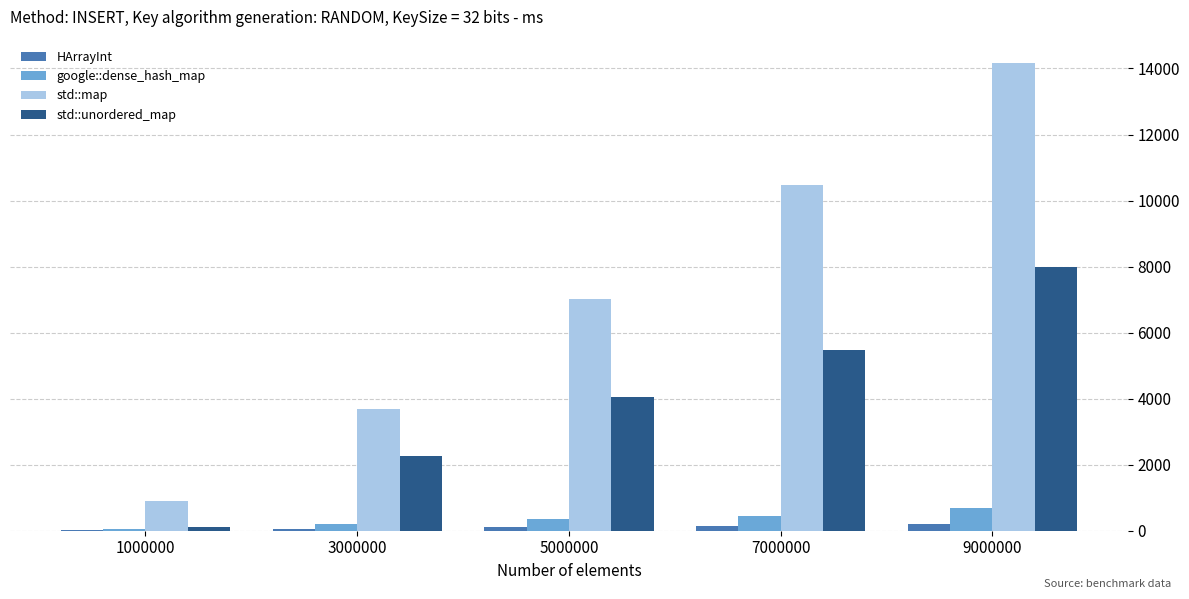

Is the value of google::dense_hash_map at 5000000 greater than the value of std::map at 3000000?

No